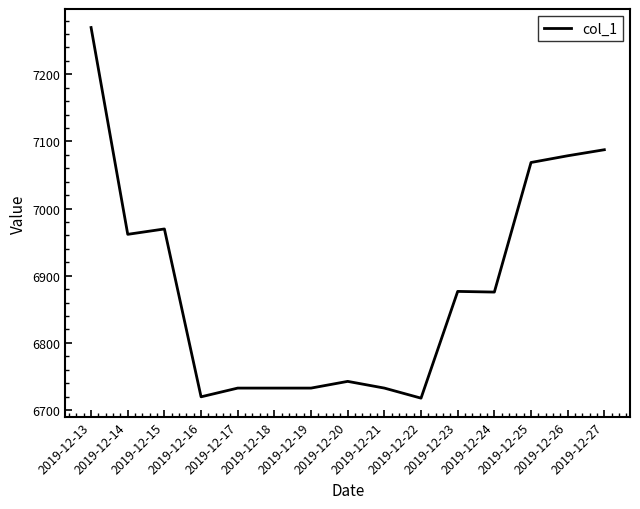

What is the minimum value shown in the chart?

6717.7